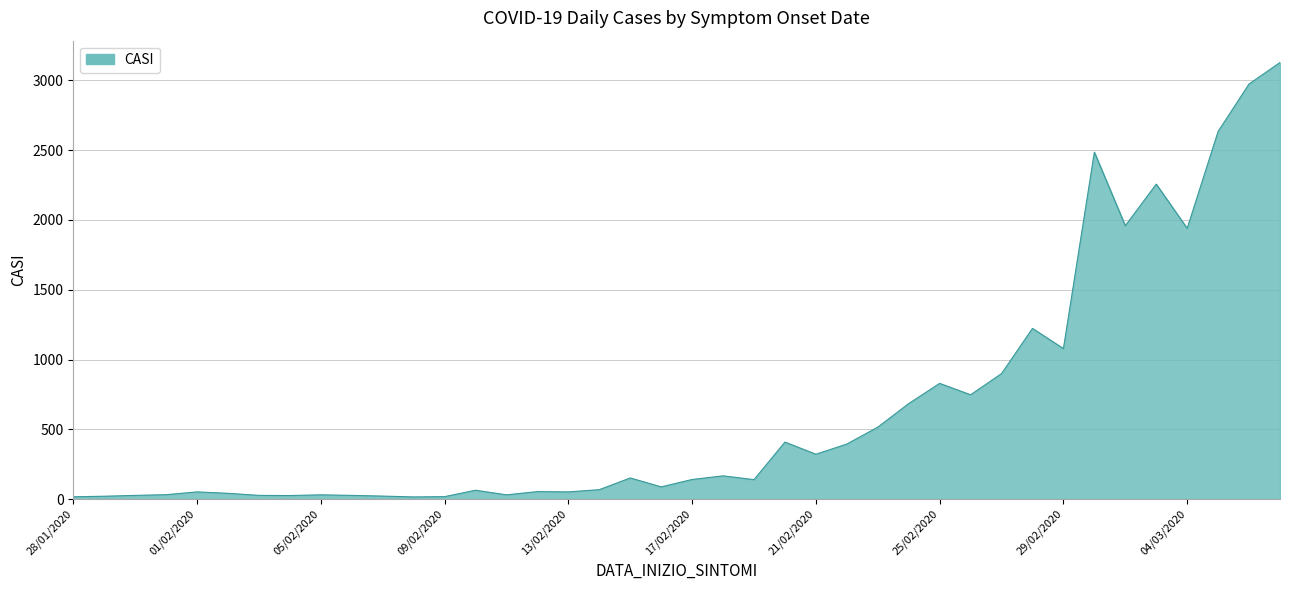

What is the maximum value shown in the chart?

3129